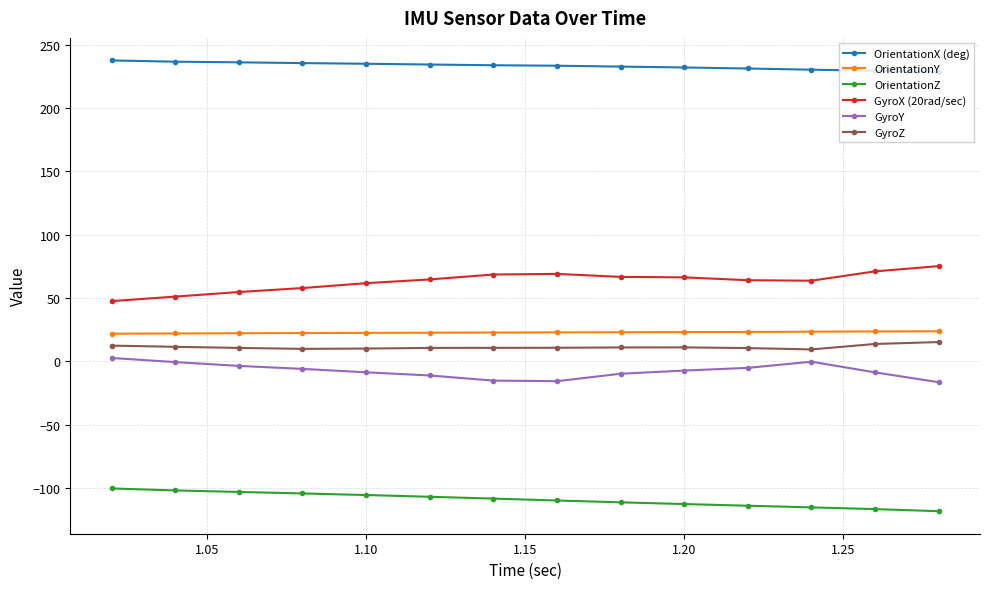

What is the difference between the second highest and minimum values in the GyroX (20rad/sec) series?

23.5